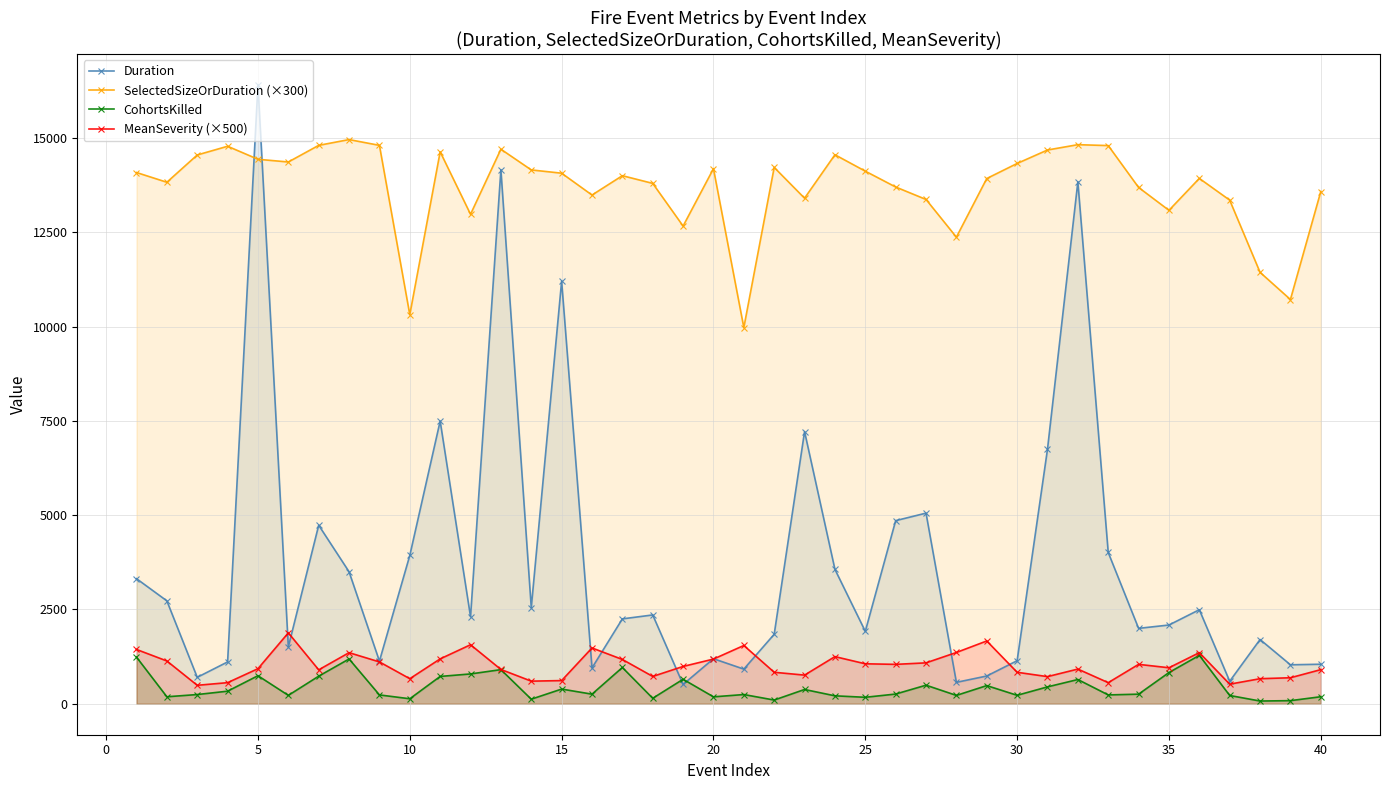

Does the chart display data point markers on the line(s)?

Yes